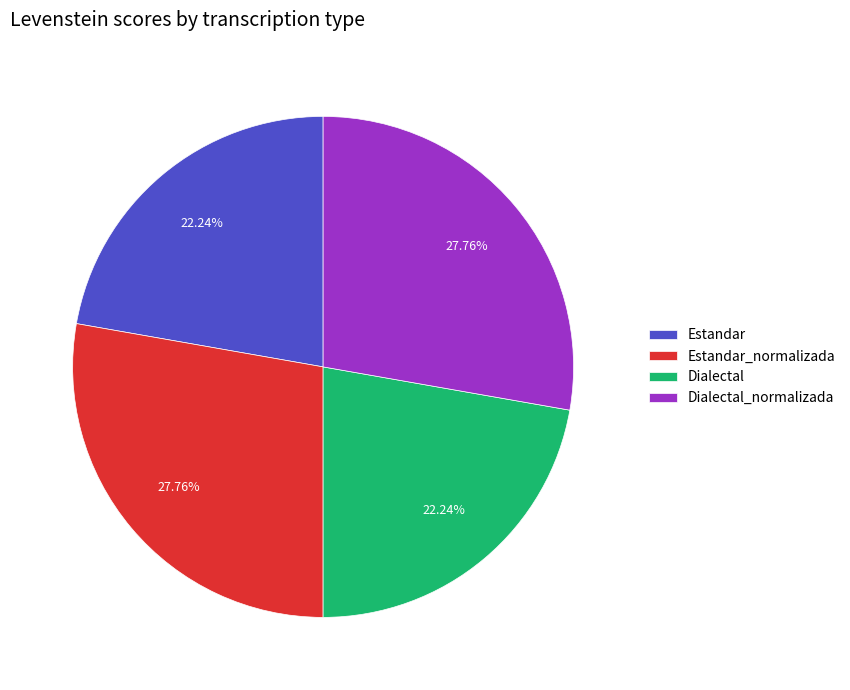

To the nearest percent, what percentage of the pie is Dialectal?

22%